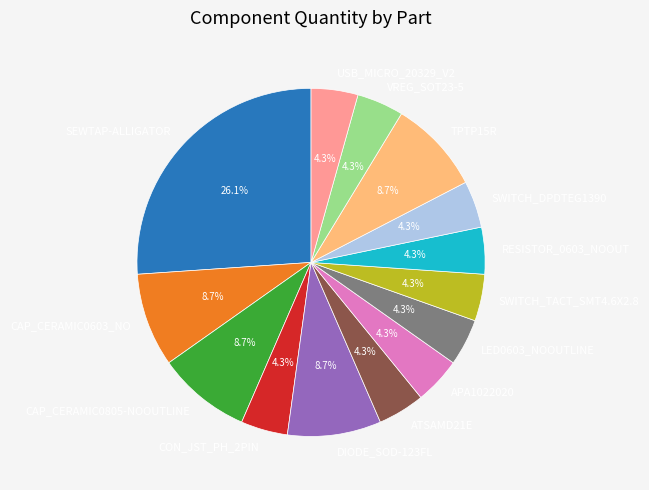

Between SWITCH_TACT_SMT4.6X2.8 and SEWTAP-ALLIGATOR, which is larger?

SEWTAP-ALLIGATOR